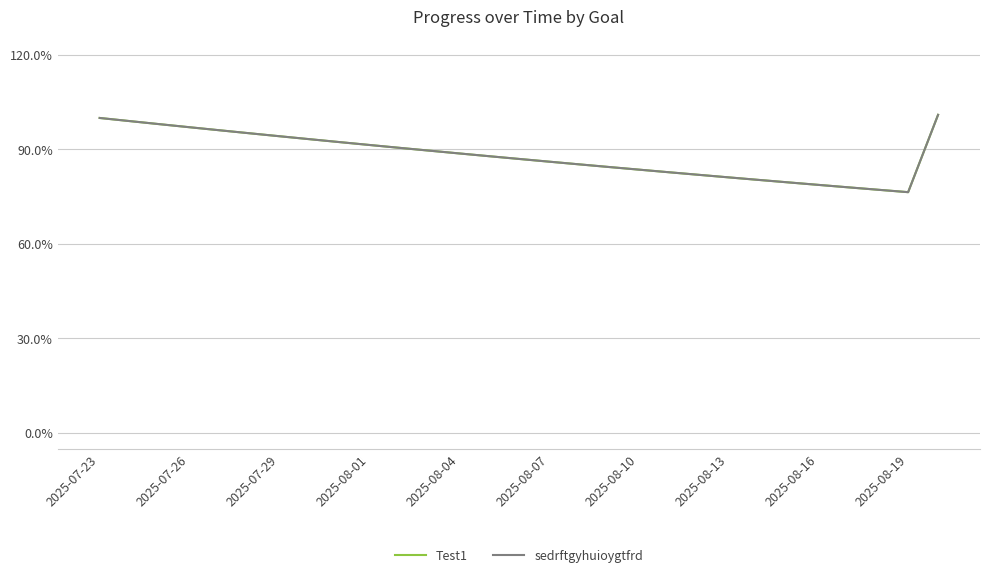

Does the chart display data point markers on the line(s)?

No